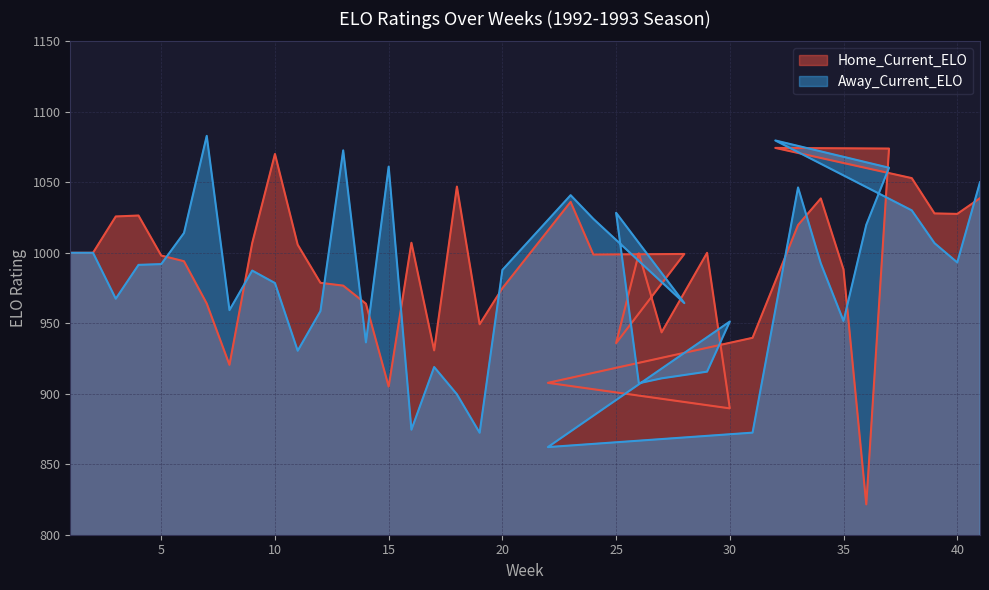

How many series are shown in this chart?

2